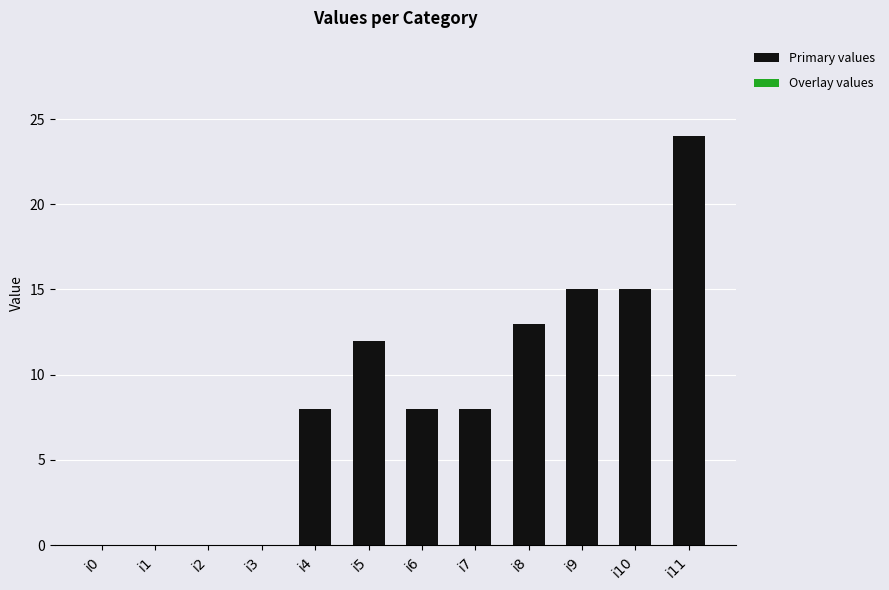

Which category has the highest value across all series?

i11